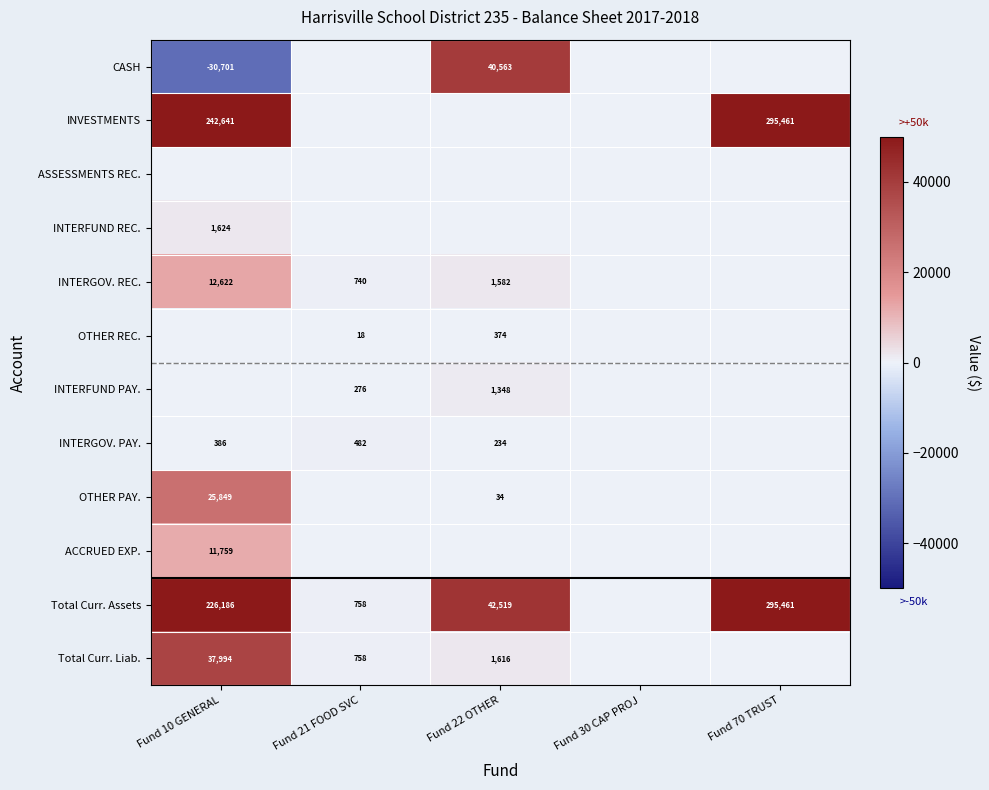

Between Fund 70 TRUST and Fund 10 GENERAL, which is larger?

Fund 70 TRUST